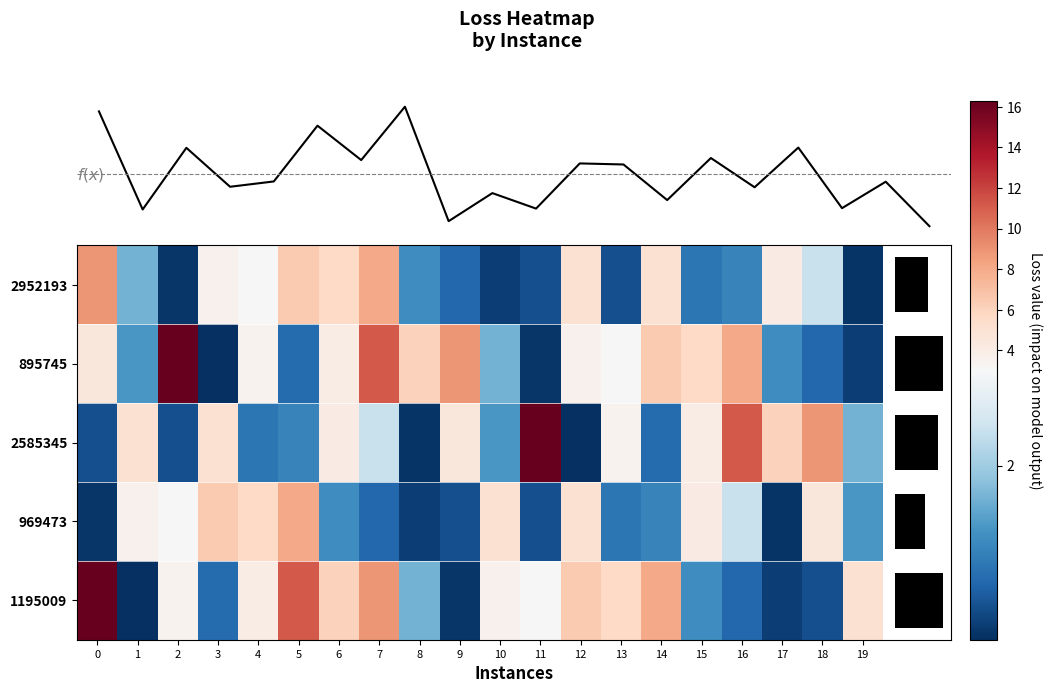

How many values in the 2585345 series are below 3?

10